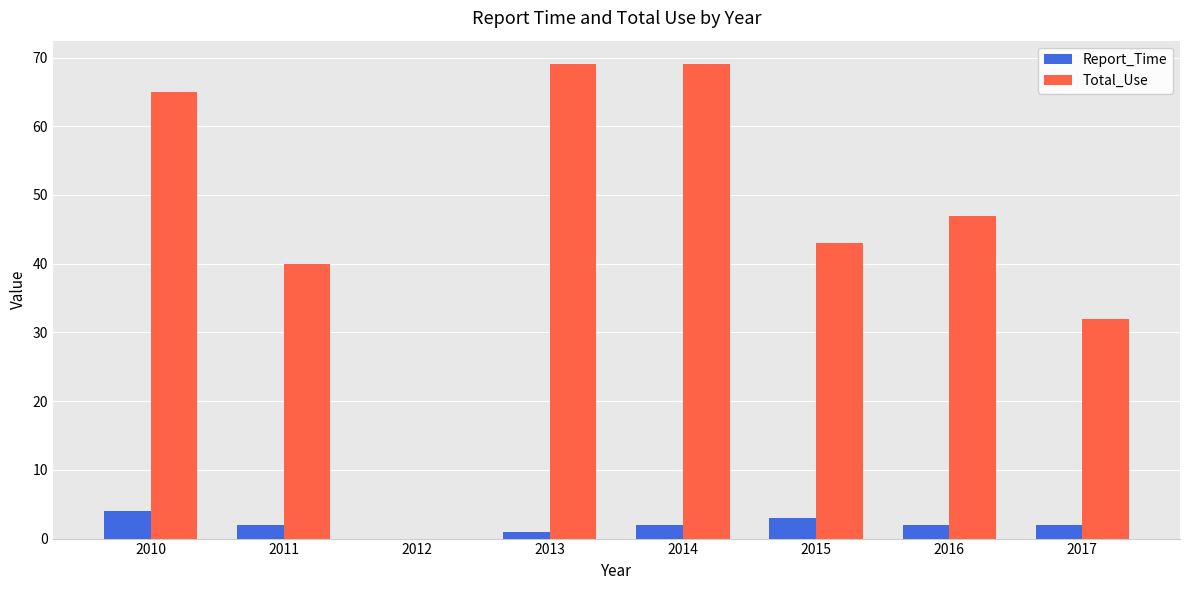

What is the sum of all Total_Use values?

365